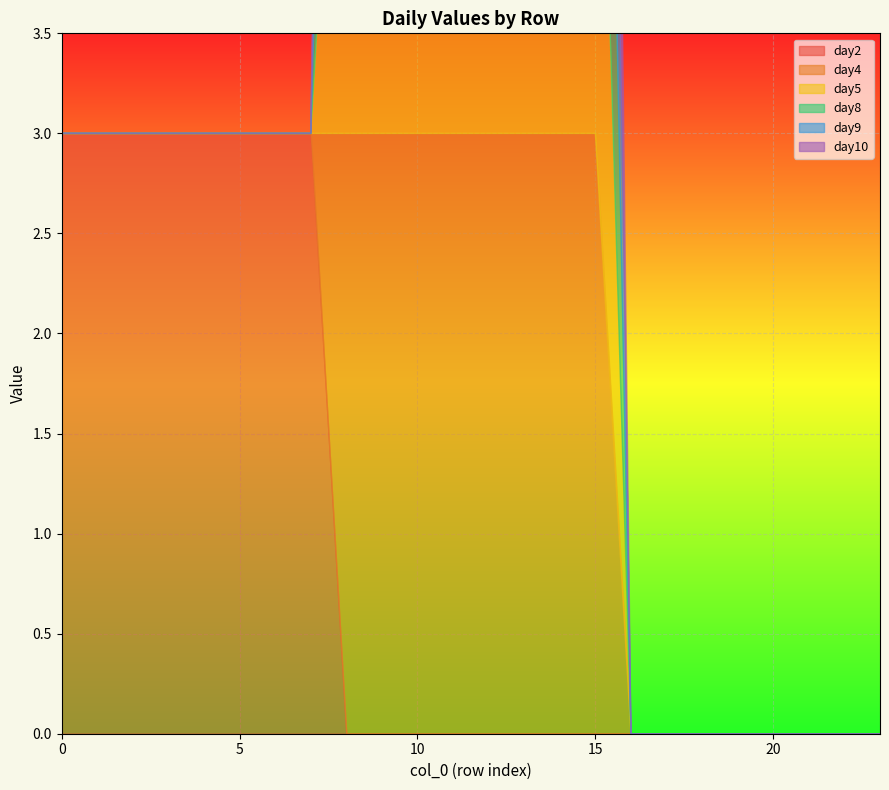

Where is day2 nearest to the value 1?

8